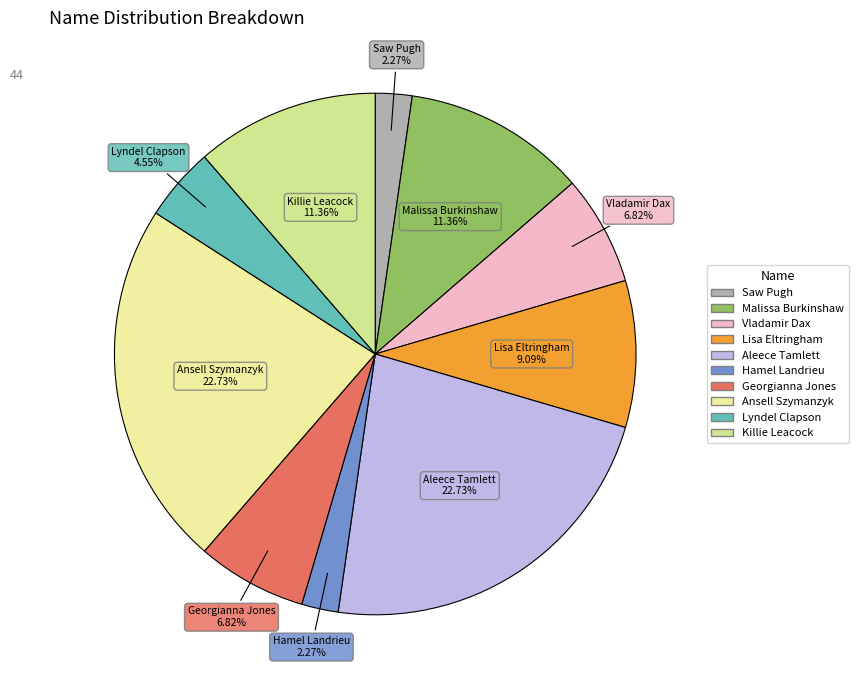

Between Lisa Eltringham and Vladamir Dax, which is larger?

Lisa Eltringham